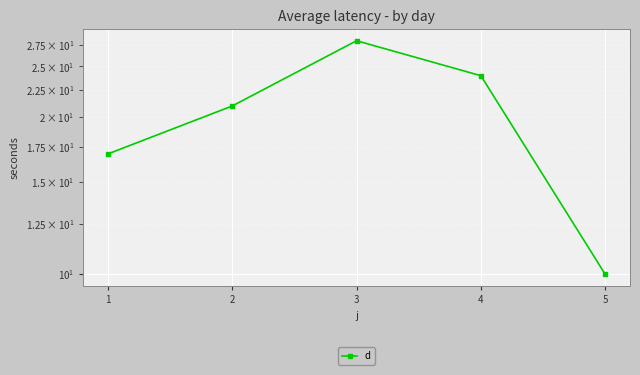

What is the smallest value displayed?

10